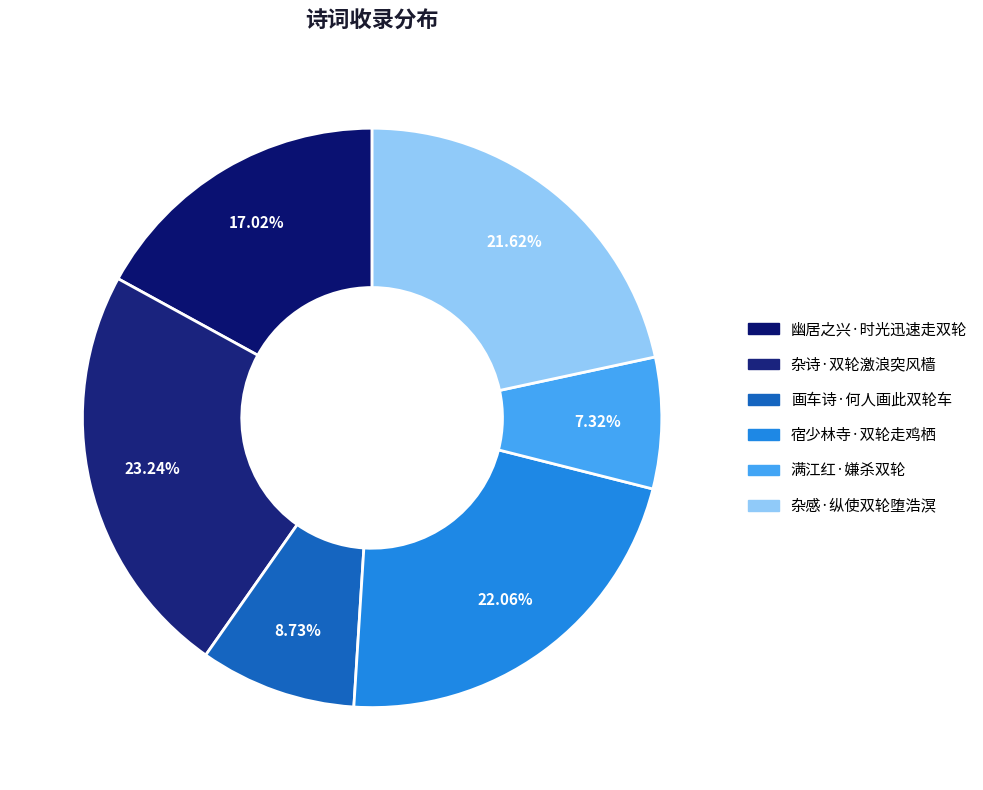

What percentage do 宿少林寺·双轮走鸡栖 and 杂感·纵使双轮堕浩溟 together represent?

43.7%